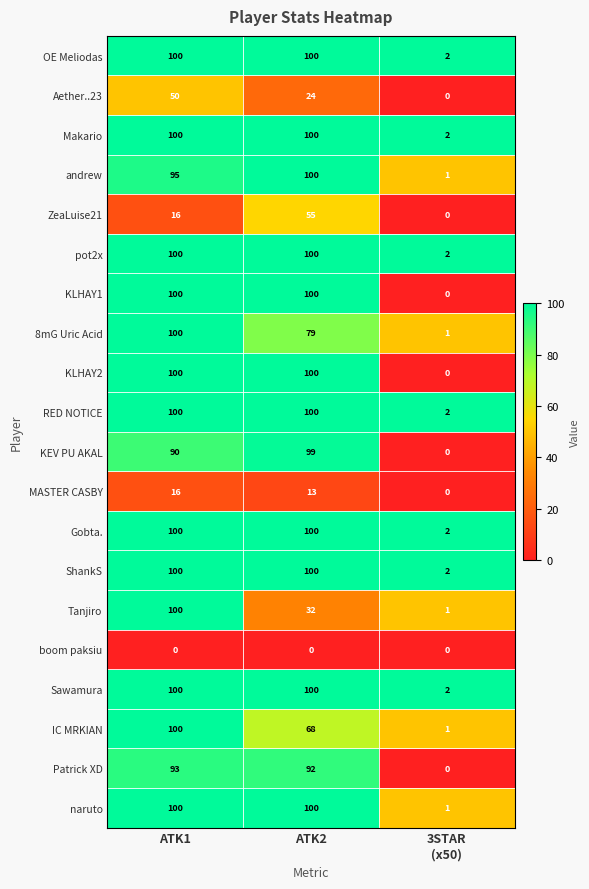

What is the maximum value shown in the chart?

100